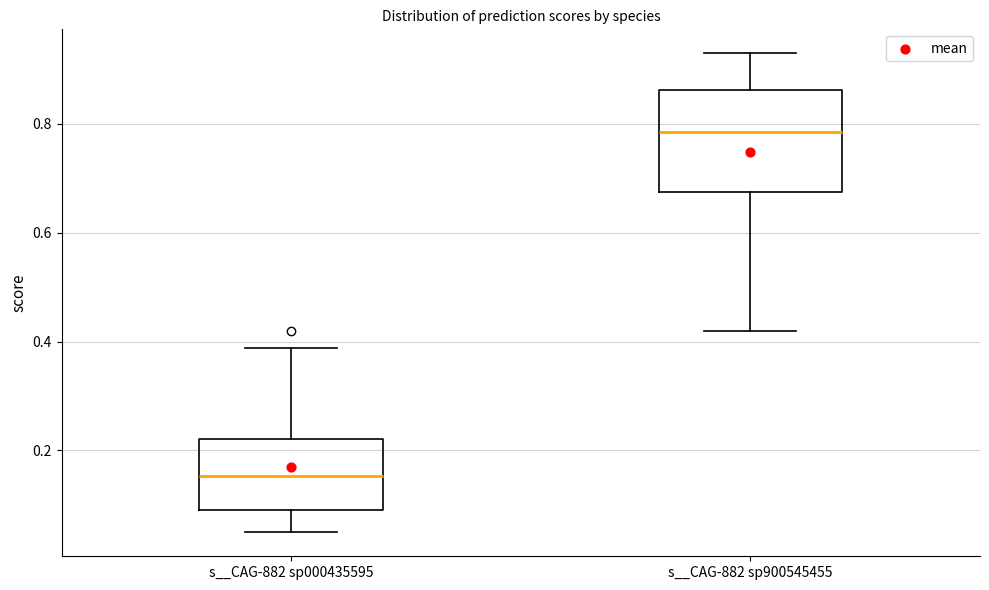

Which box has the lowest median line?

s__CAG-882 sp000435595